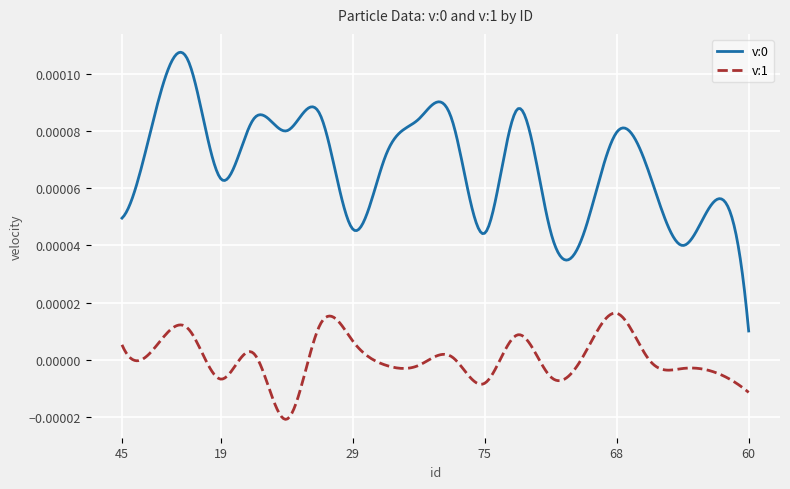

True or false: v:0 and v:1 intersect in this chart.

False